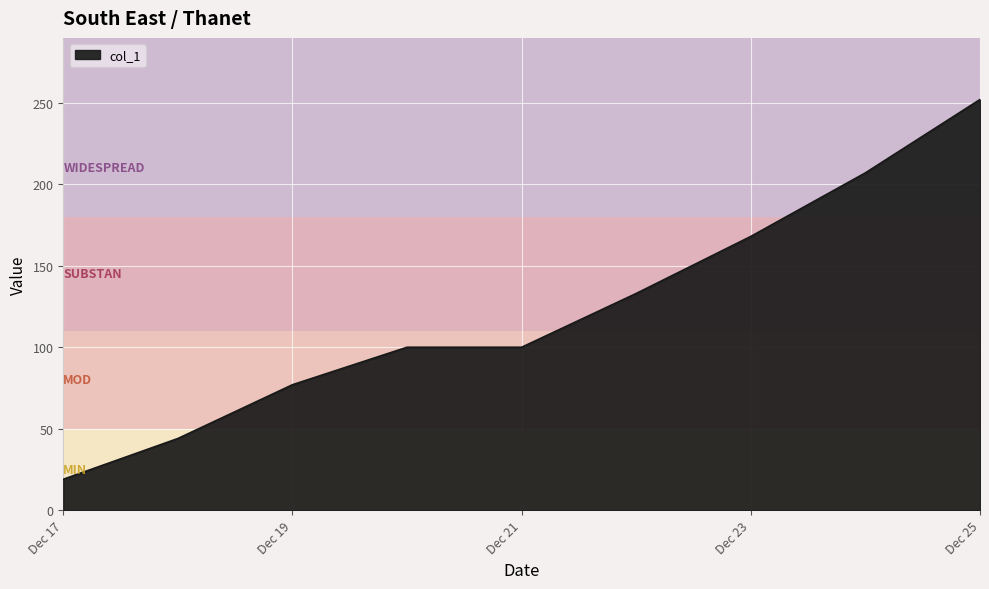

What is the difference between the maximum and minimum values?

233